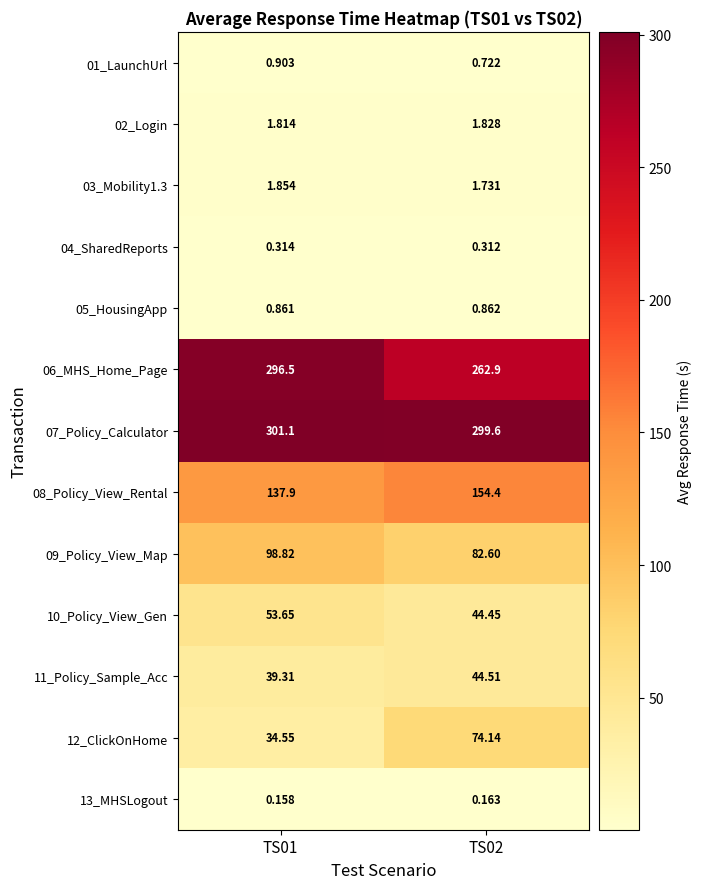

Is the value of 06_MHS_Home_Page at TS01 greater than the value of 13_MHSLogout at TS02?

Yes